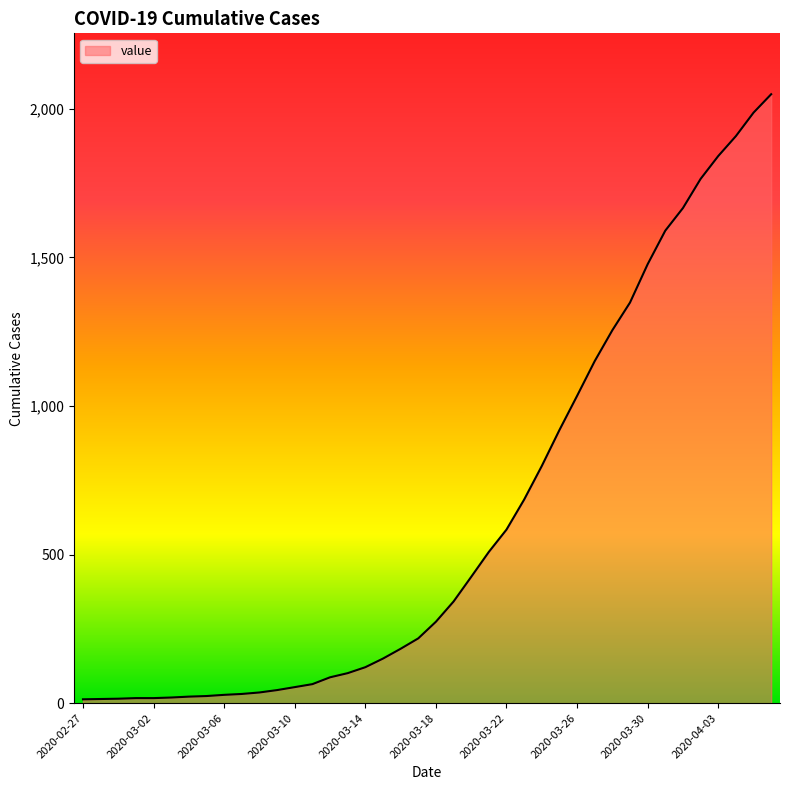

How many lines are shown in the chart?

1